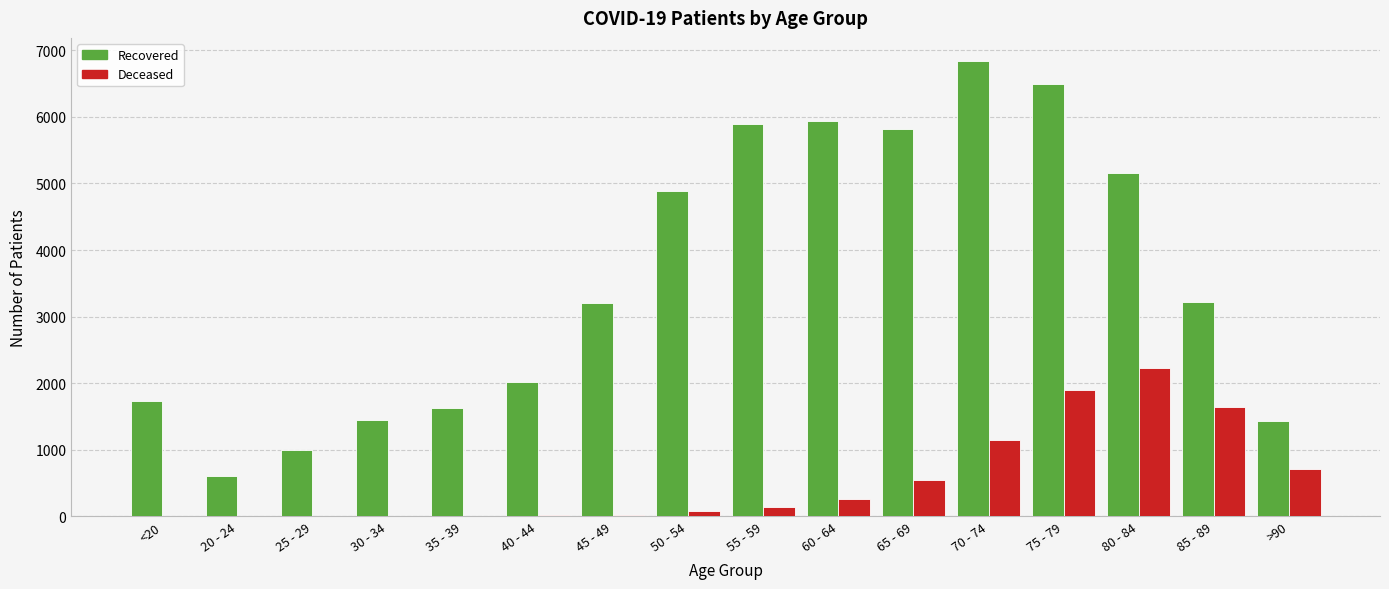

At which category is the sum across all series the highest?

75 - 79